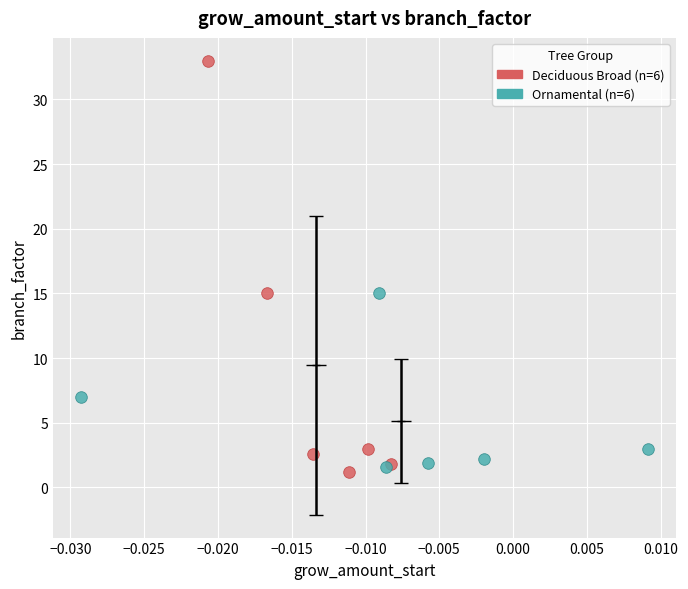

Which series has the widest spread of Y values?

Deciduous Broad (n=6)